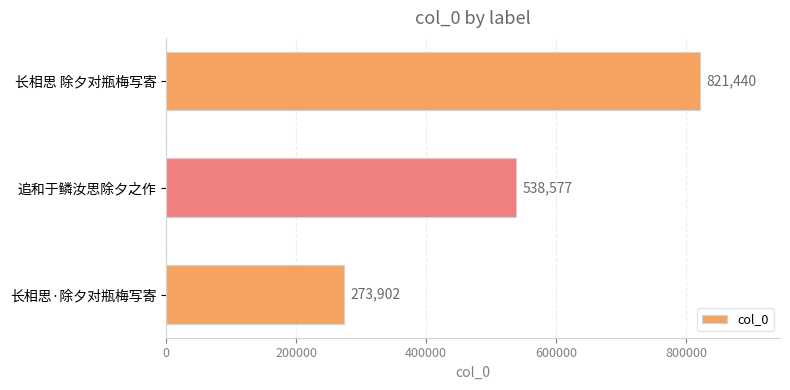

True or false: the data shows 133909 at 长相思·除夕对瓶梅写寄.

False